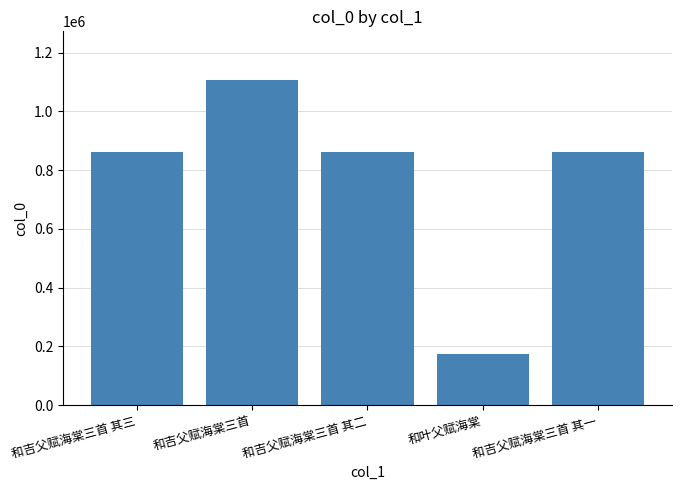

Does the chart contain any negative values?

No